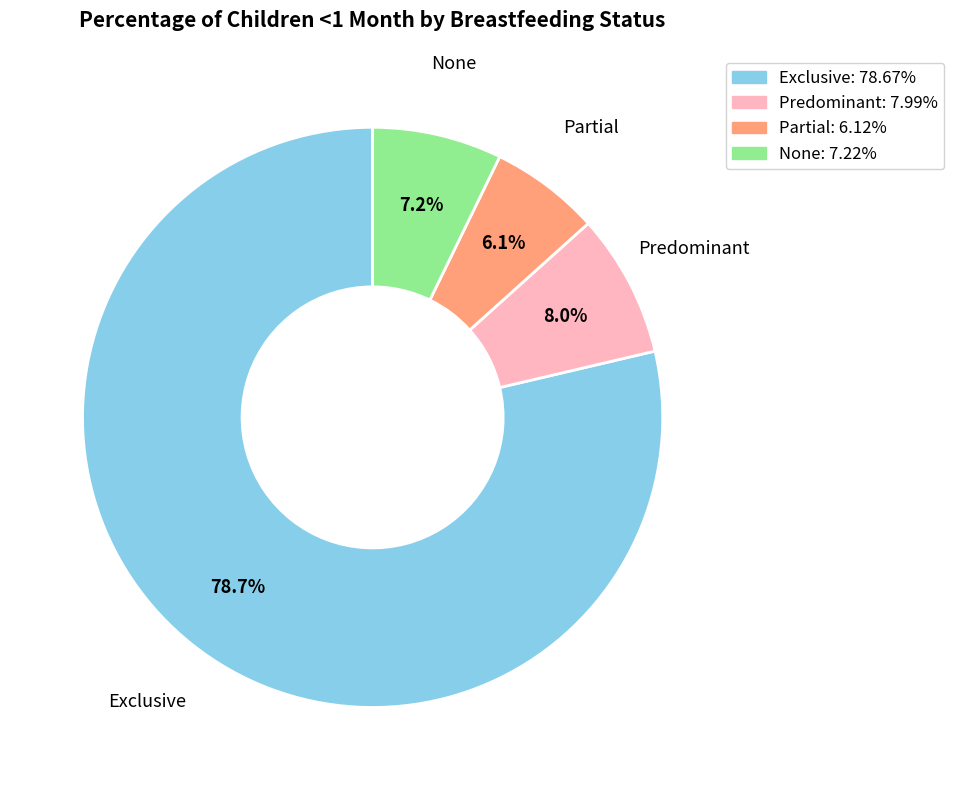

What percentage is the Predominant slice, to the nearest percent?

8%